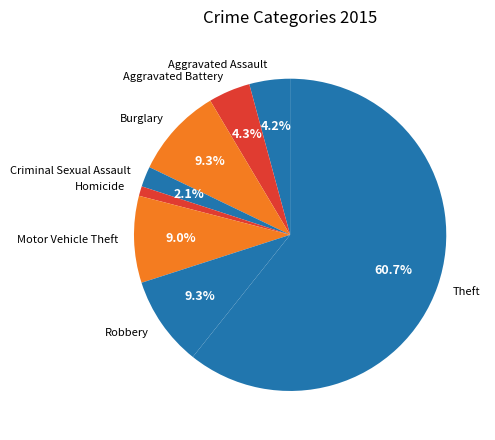

How many slices are in this pie chart?

8